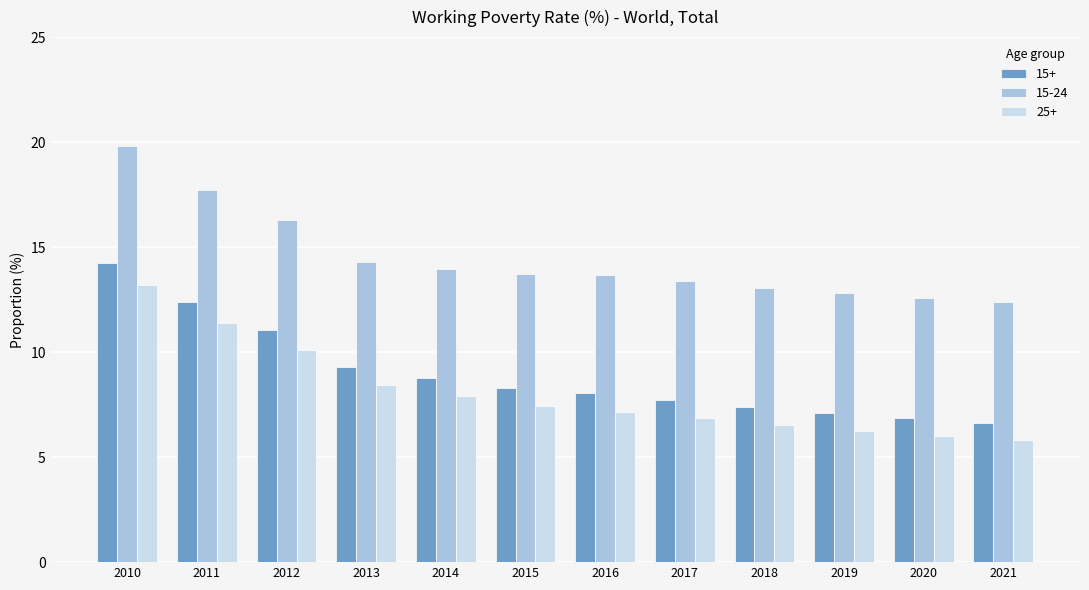

What is the maximum value for 15+?

14.3